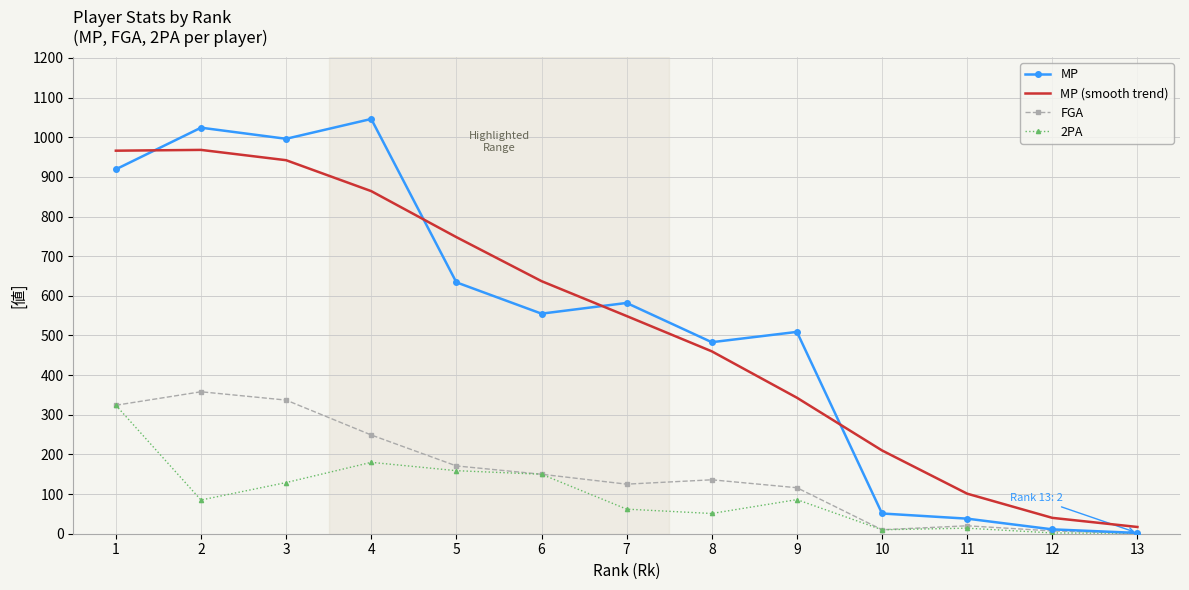

What is the difference between the highest and lowest values at 6?

487